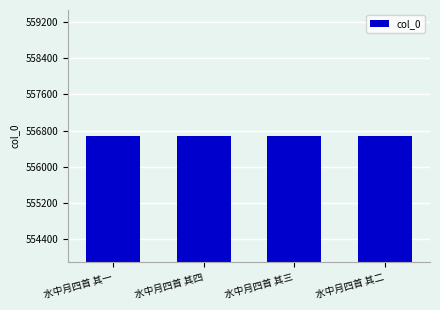

What position from the left is 水中月四首 其三?

3